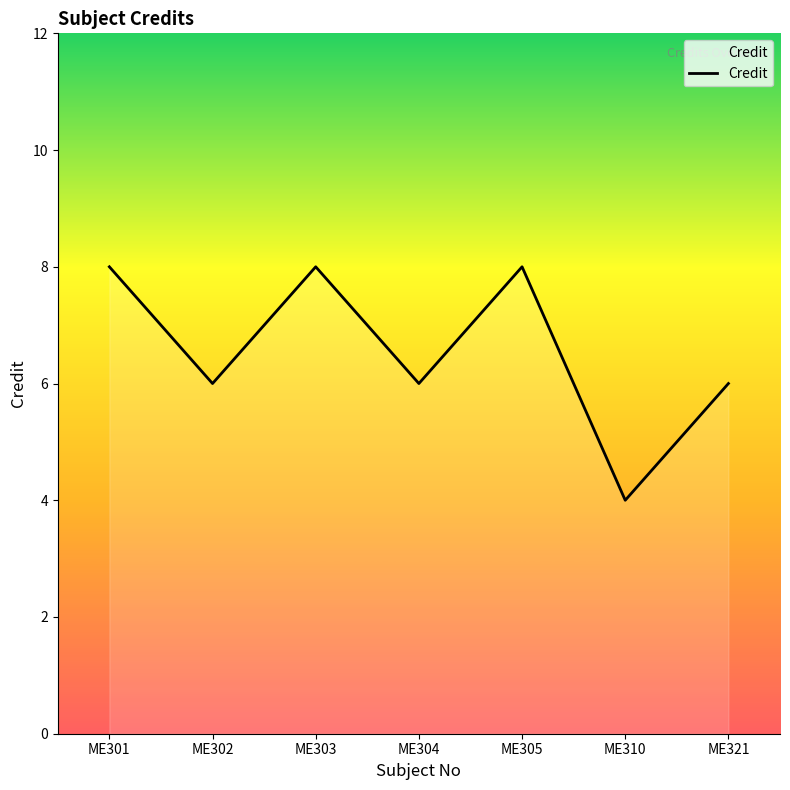

Reading left to right, transcribe all the data shown in this chart.

ME301=8	ME302=6	ME303=8	ME304=6	ME305=8	ME310=4	ME321=6